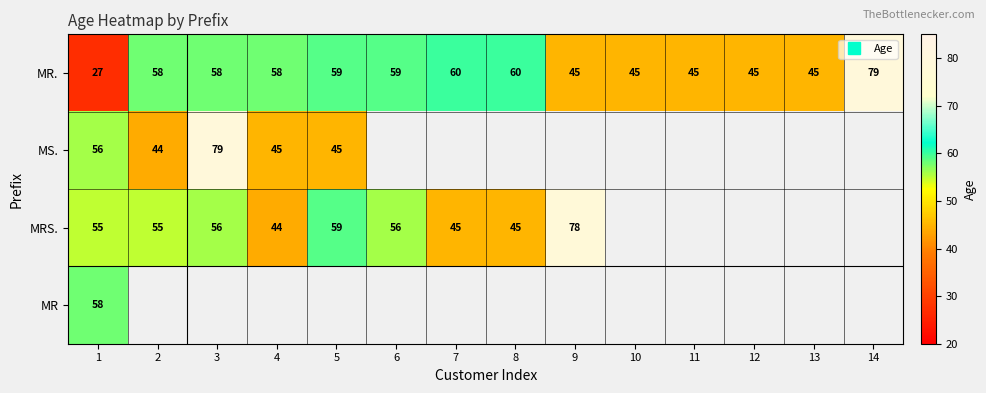

Between 7 and 5, which is larger?

7